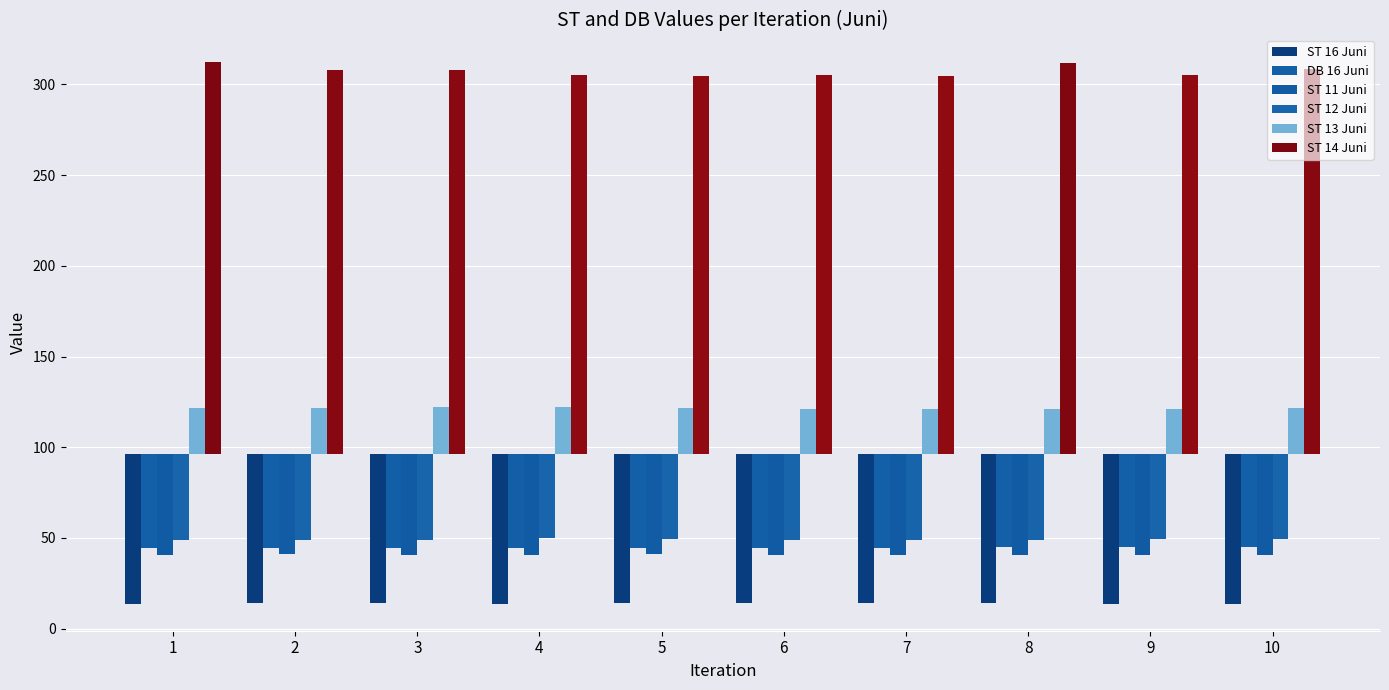

At which label does ST 12 Juni first exceed -47?

4